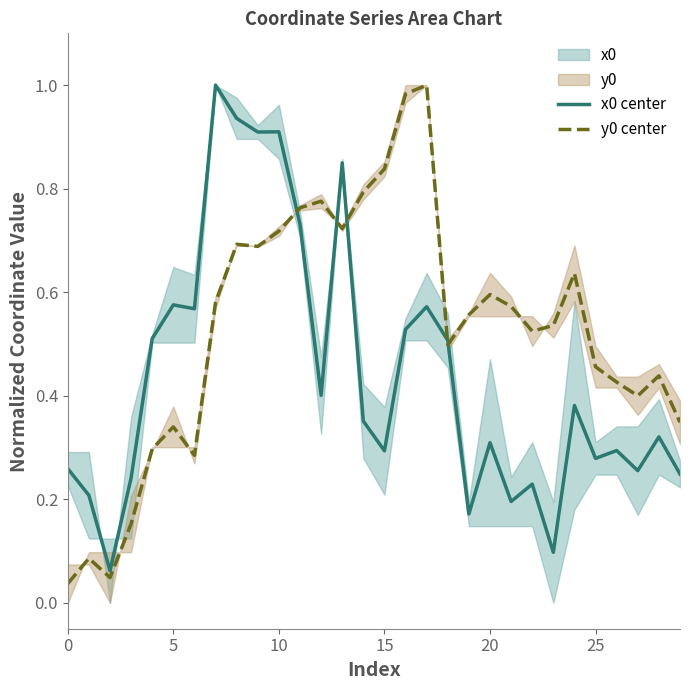

Rank the series by their average value, from lowest to highest.

x0 center, y0 center